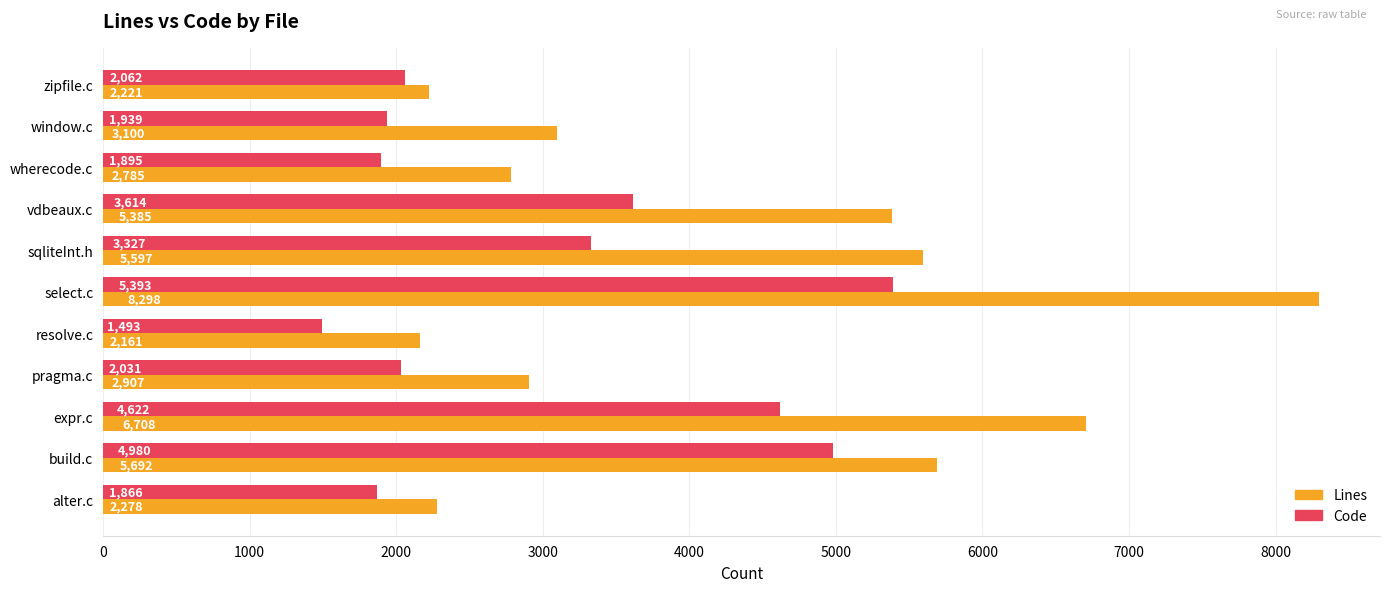

What is the sum of all Lines values?

47132